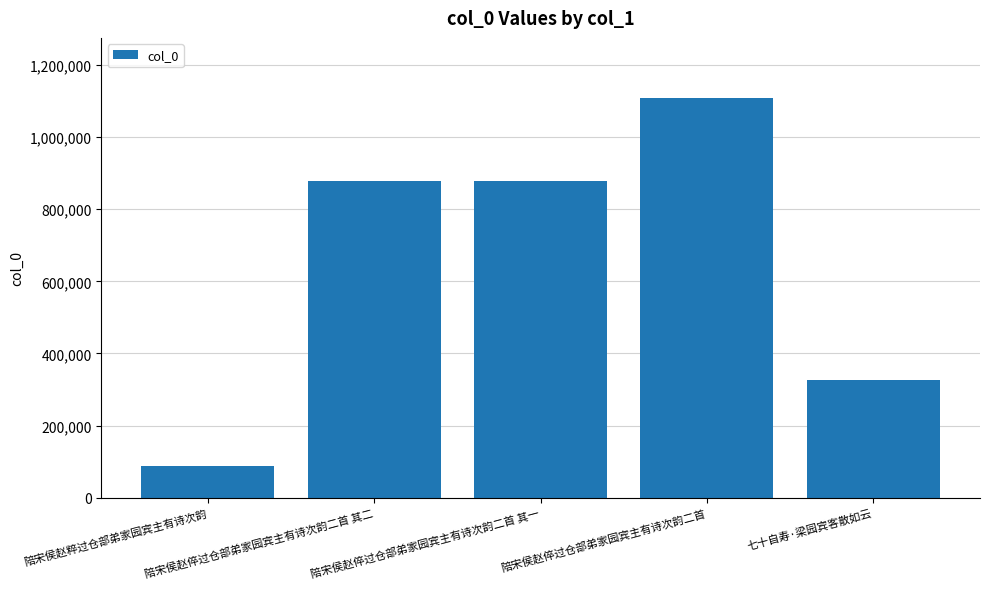

True or false: the data shows 325189 at 七十自寿·梁园宾客散如云.

True